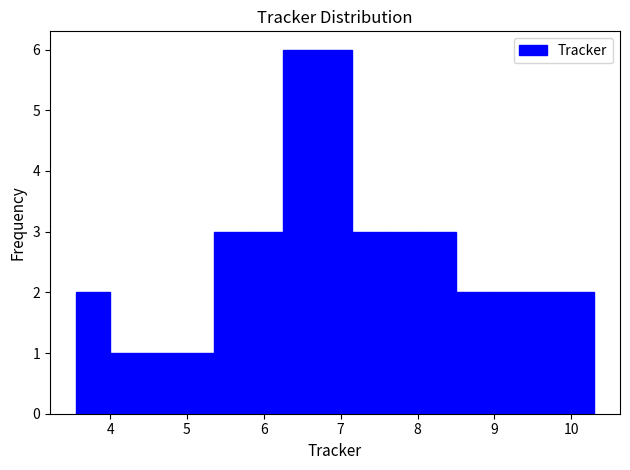

What is the height of the bar covering 4.0 to 4.5 on the x-axis? Neither the bar edges nor the heights are printed on the chart, so give them approximately, as read against the axes.

1